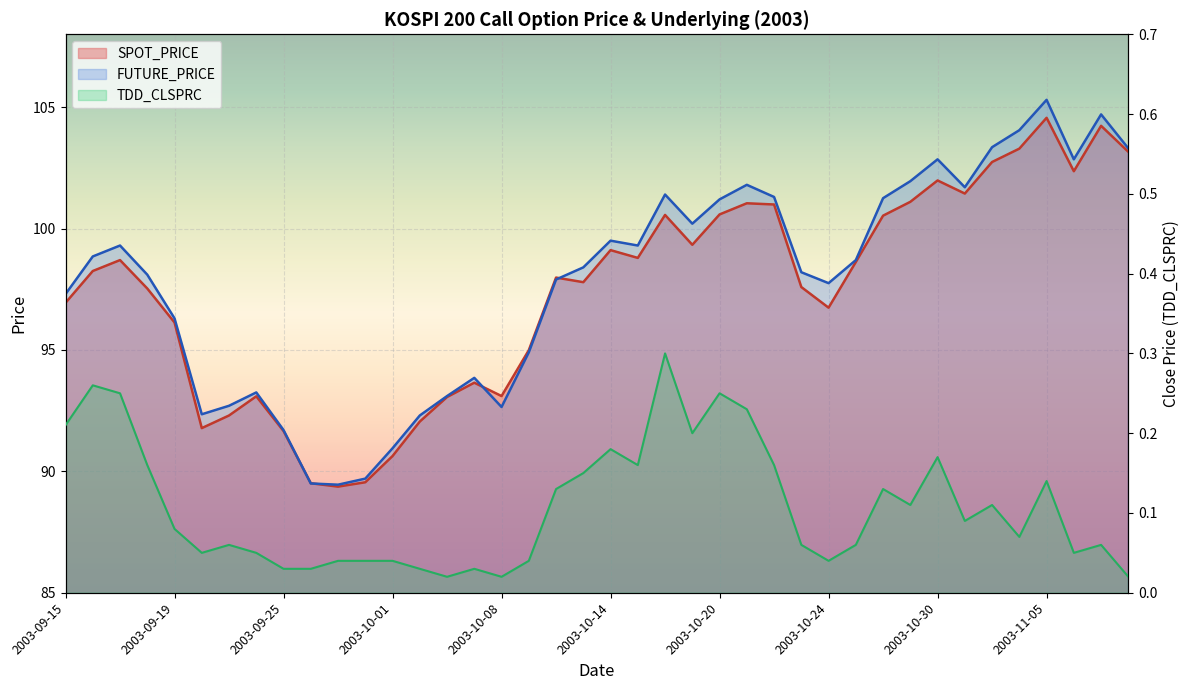

True or false: FUTURE_PRICE has more than 2 interior local peaks.

True